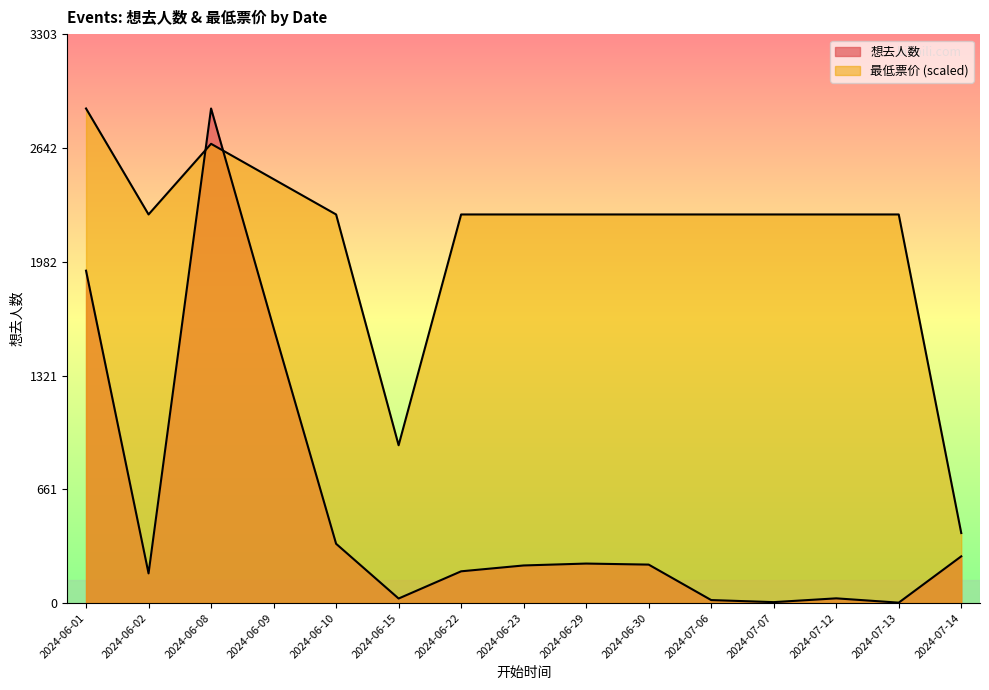

Reading left to right, extract all data points from this chart.

想去人数: 1930.0	172.0	2872.0	1598.0	344.0	26.0	184.0	218.0	229.0	223.0	17.0	5.0	27.0	2.0	271.0
最低票价: 2872.0	2256.6	2666.9	2461.7	2256.6	916.2	2256.6	2256.6	2256.6	2256.6	2256.6	2256.6	2256.6	2256.6	406.2